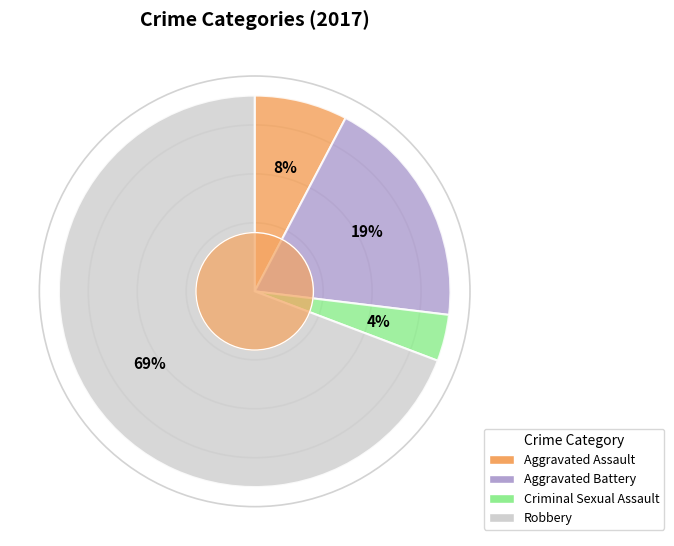

Which category has the biggest portion of the pie?

Robbery